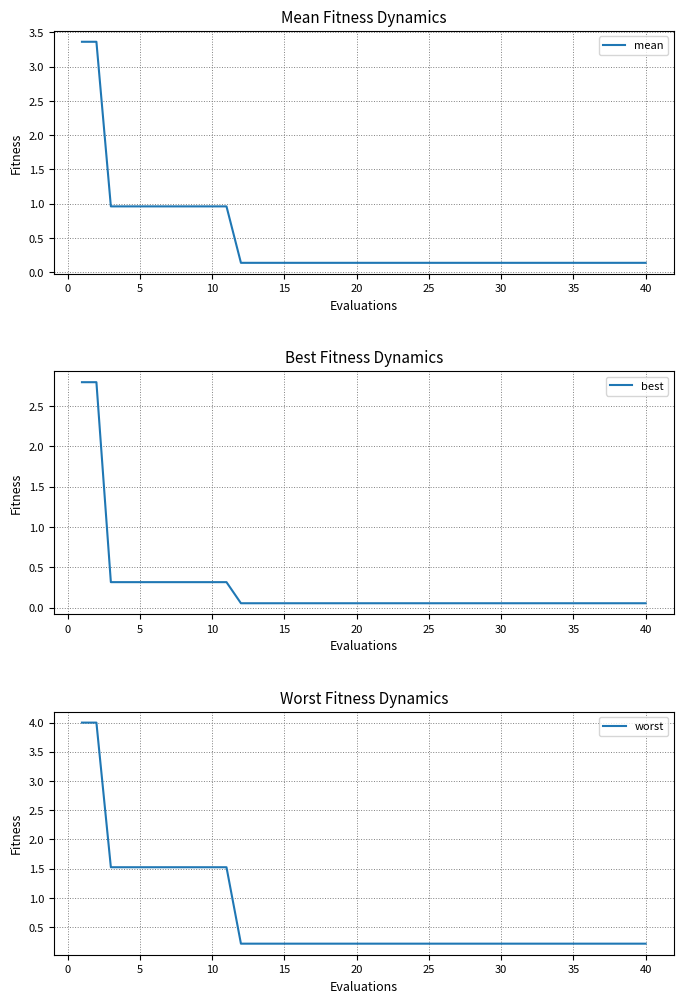

True or false: worst has a value of 0.2 at 40.

True